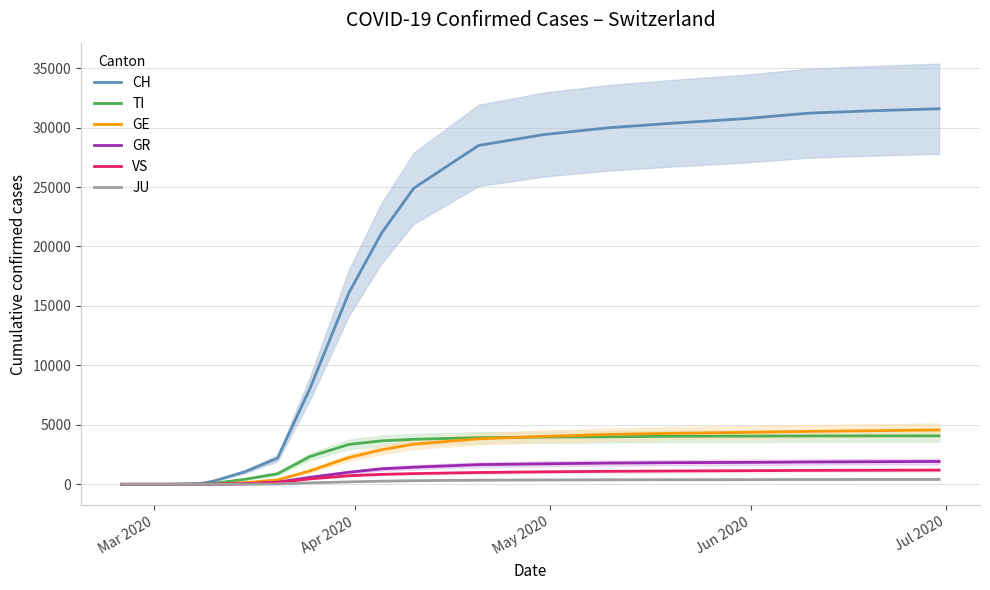

What is the highest value of the GR series?

1923